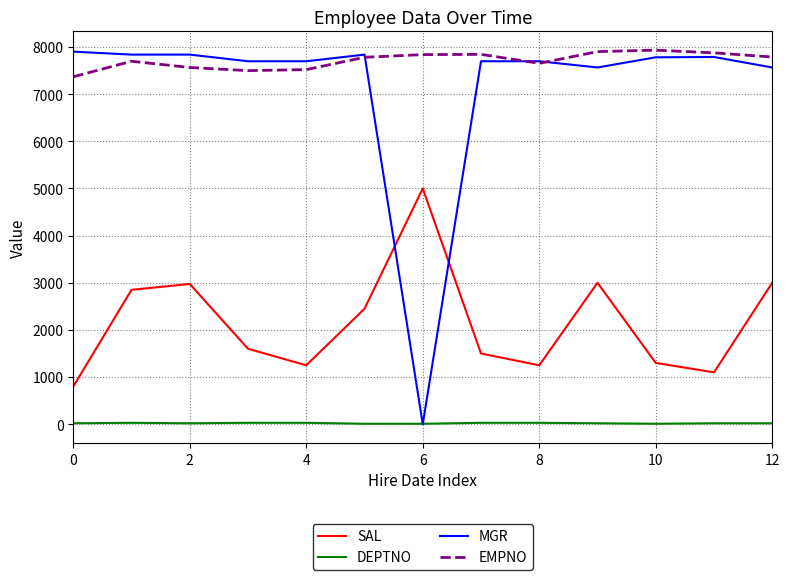

Which series has the largest total across all categories?

EMPNO